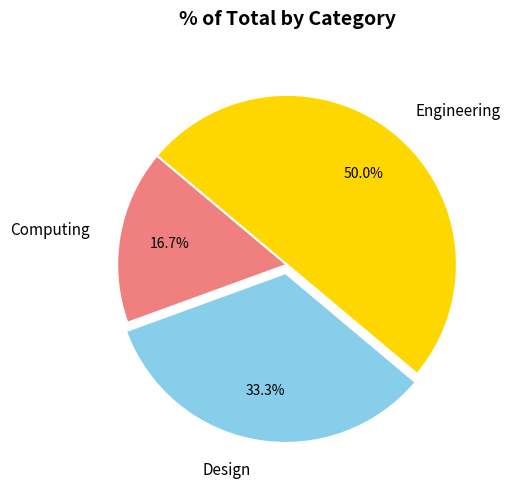

What portion of the pie excludes Computing?

83.3%